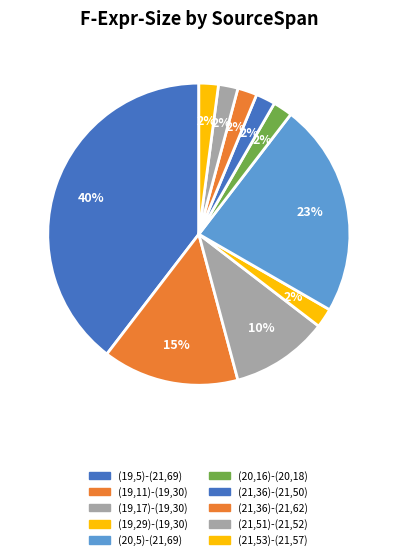

Rank the categories by value from highest to lowest.

(19,5)-(21,69), (20,5)-(21,69), (19,11)-(19,30), (19,17)-(19,30), (19,29)-(19,30), (20,16)-(20,18), (21,36)-(21,50), (21,36)-(21,62), (21,51)-(21,52), (21,53)-(21,57)